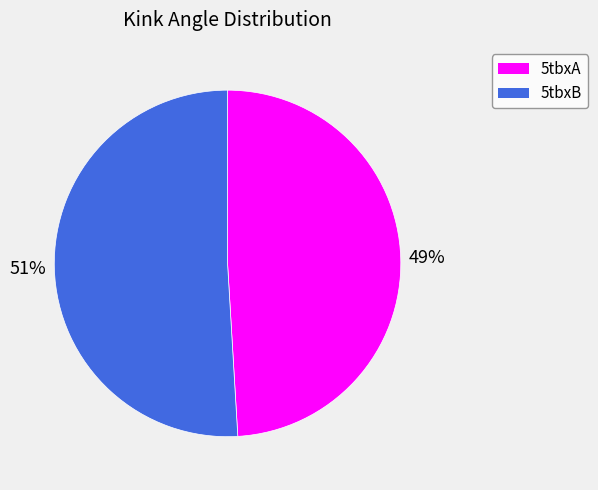

To the nearest percent, what portion does 5tbxA represent?

49%